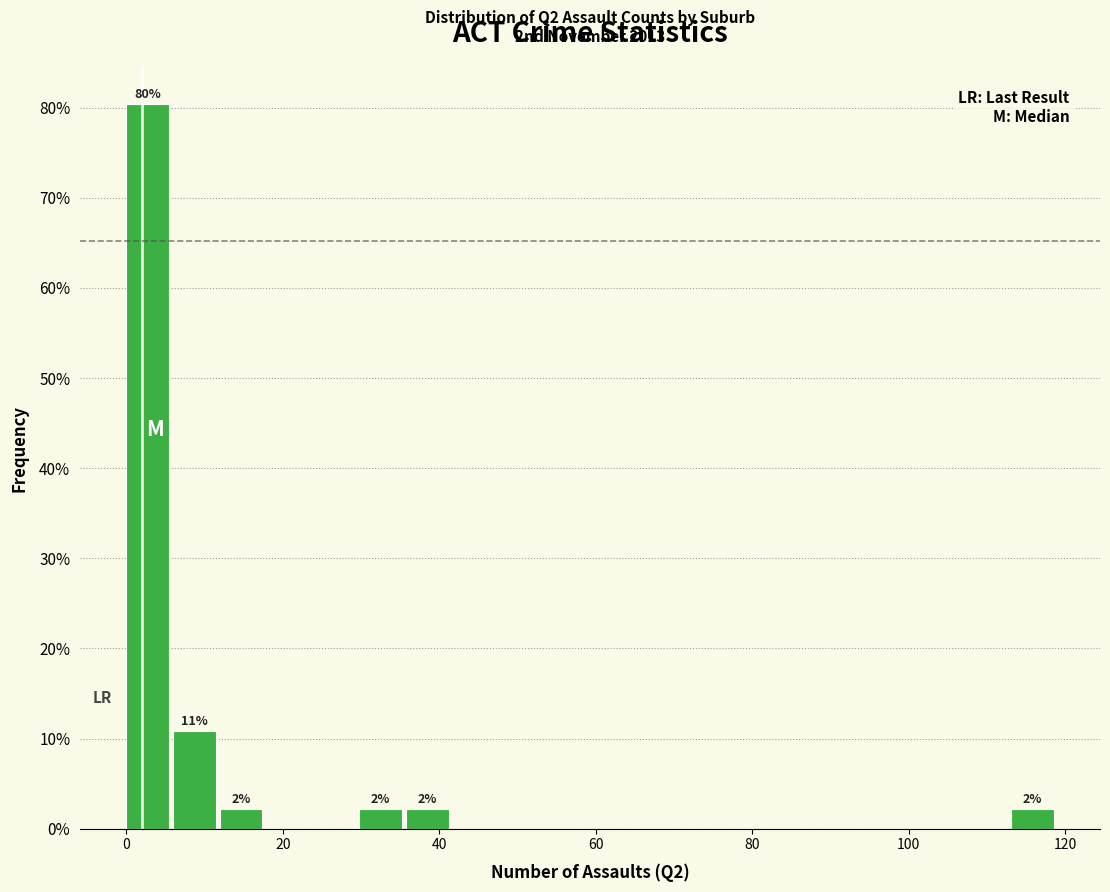

Read against the x-axis, roughly where is the centre of the tallest bar?

2